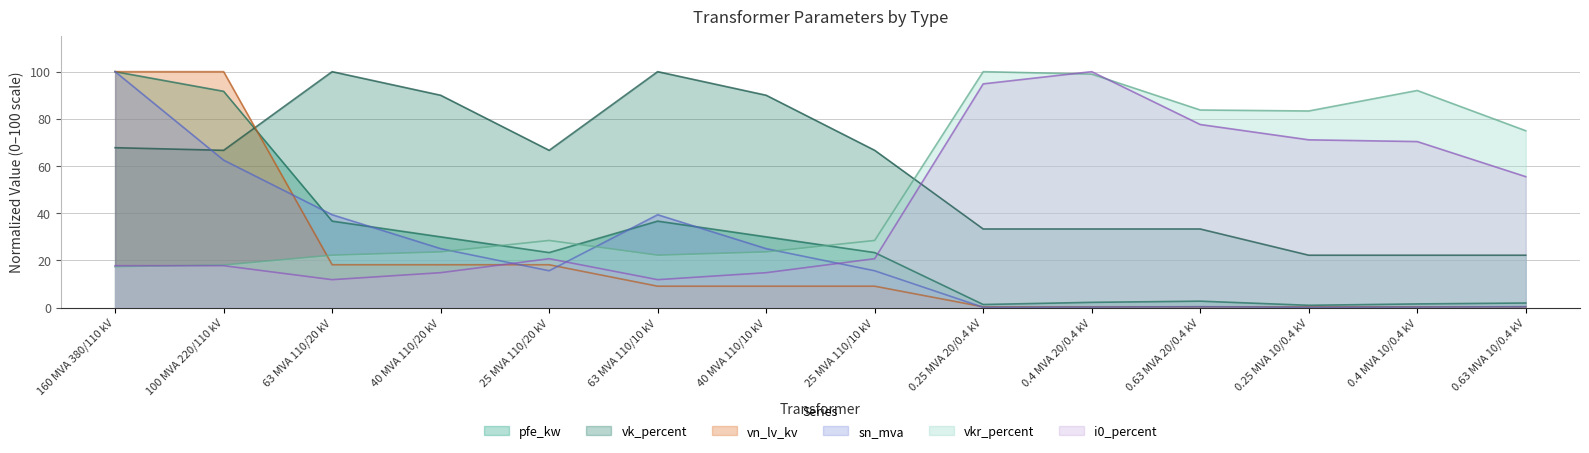

Reading right to left, list all the values displayed in this chart.

pfe_kw: 0.63 MVA 10/0.4 kV=2.0	0.4 MVA 10/0.4 kV=1.6	0.25 MVA 10/0.4 kV=1.0	0.63 MVA 20/0.4 kV=2.8	0.4 MVA 20/0.4 kV=2.3	0.25 MVA 20/0.4 kV=1.3	25 MVA 110/10 kV=23.3	40 MVA 110/10 kV=30.0	63 MVA 110/10 kV=36.7	25 MVA 110/20 kV=23.3	40 MVA 110/20 kV=30.0	63 MVA 110/20 kV=36.7	100 MVA 220/110 kV=91.7	160 MVA 380/110 kV=100.0
vkr_percent: 0.63 MVA 10/0.4 kV=75.0	0.4 MVA 10/0.4 kV=92.0	0.25 MVA 10/0.4 kV=83.3	0.63 MVA 20/0.4 kV=83.8	0.4 MVA 20/0.4 kV=99.0	0.25 MVA 20/0.4 kV=100.0	25 MVA 110/10 kV=28.5	40 MVA 110/10 kV=23.6	63 MVA 110/10 kV=22.2	25 MVA 110/20 kV=28.5	40 MVA 110/20 kV=23.6	63 MVA 110/20 kV=22.2	100 MVA 220/110 kV=18.1	160 MVA 380/110 kV=17.4
i0_percent: 0.63 MVA 10/0.4 kV=55.5	0.4 MVA 10/0.4 kV=70.4	0.25 MVA 10/0.4 kV=71.1	0.63 MVA 20/0.4 kV=77.6	0.4 MVA 20/0.4 kV=100.0	0.25 MVA 20/0.4 kV=94.8	25 MVA 110/10 kV=20.7	40 MVA 110/10 kV=14.8	63 MVA 110/10 kV=11.9	25 MVA 110/20 kV=20.7	40 MVA 110/20 kV=14.8	63 MVA 110/20 kV=11.9	100 MVA 220/110 kV=17.8	160 MVA 380/110 kV=17.8
sn_mva: 0.63 MVA 10/0.4 kV=0.4	0.4 MVA 10/0.4 kV=0.2	0.25 MVA 10/0.4 kV=0.2	0.63 MVA 20/0.4 kV=0.4	0.4 MVA 20/0.4 kV=0.2	0.25 MVA 20/0.4 kV=0.2	25 MVA 110/10 kV=15.6	40 MVA 110/10 kV=25.0	63 MVA 110/10 kV=39.4	25 MVA 110/20 kV=15.6	40 MVA 110/20 kV=25.0	63 MVA 110/20 kV=39.4	100 MVA 220/110 kV=62.5	160 MVA 380/110 kV=100.0
vk_percent: 0.63 MVA 10/0.4 kV=22.2	0.4 MVA 10/0.4 kV=22.2	0.25 MVA 10/0.4 kV=22.2	0.63 MVA 20/0.4 kV=33.3	0.4 MVA 20/0.4 kV=33.3	0.25 MVA 20/0.4 kV=33.3	25 MVA 110/10 kV=66.7	40 MVA 110/10 kV=90.0	63 MVA 110/10 kV=100.0	25 MVA 110/20 kV=66.7	40 MVA 110/20 kV=90.0	63 MVA 110/20 kV=100.0	100 MVA 220/110 kV=66.7	160 MVA 380/110 kV=67.8
vn_lv_kv: 0.63 MVA 10/0.4 kV=0.4	0.4 MVA 10/0.4 kV=0.4	0.25 MVA 10/0.4 kV=0.4	0.63 MVA 20/0.4 kV=0.4	0.4 MVA 20/0.4 kV=0.4	0.25 MVA 20/0.4 kV=0.4	25 MVA 110/10 kV=9.1	40 MVA 110/10 kV=9.1	63 MVA 110/10 kV=9.1	25 MVA 110/20 kV=18.2	40 MVA 110/20 kV=18.2	63 MVA 110/20 kV=18.2	100 MVA 220/110 kV=100.0	160 MVA 380/110 kV=100.0